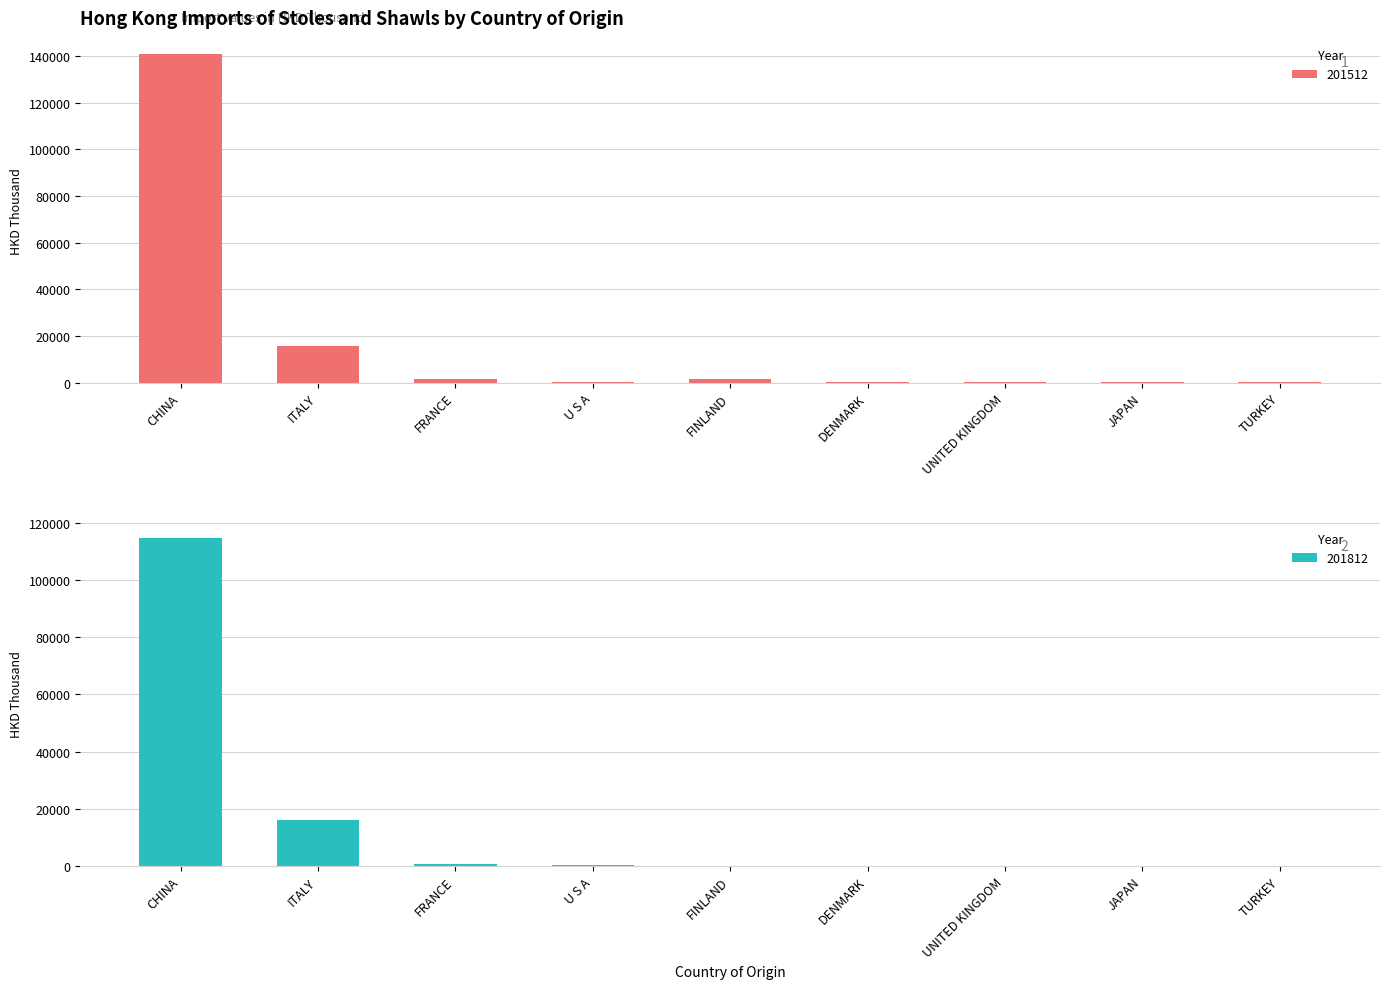

What is the lowest value of the 201812 series?

15.2